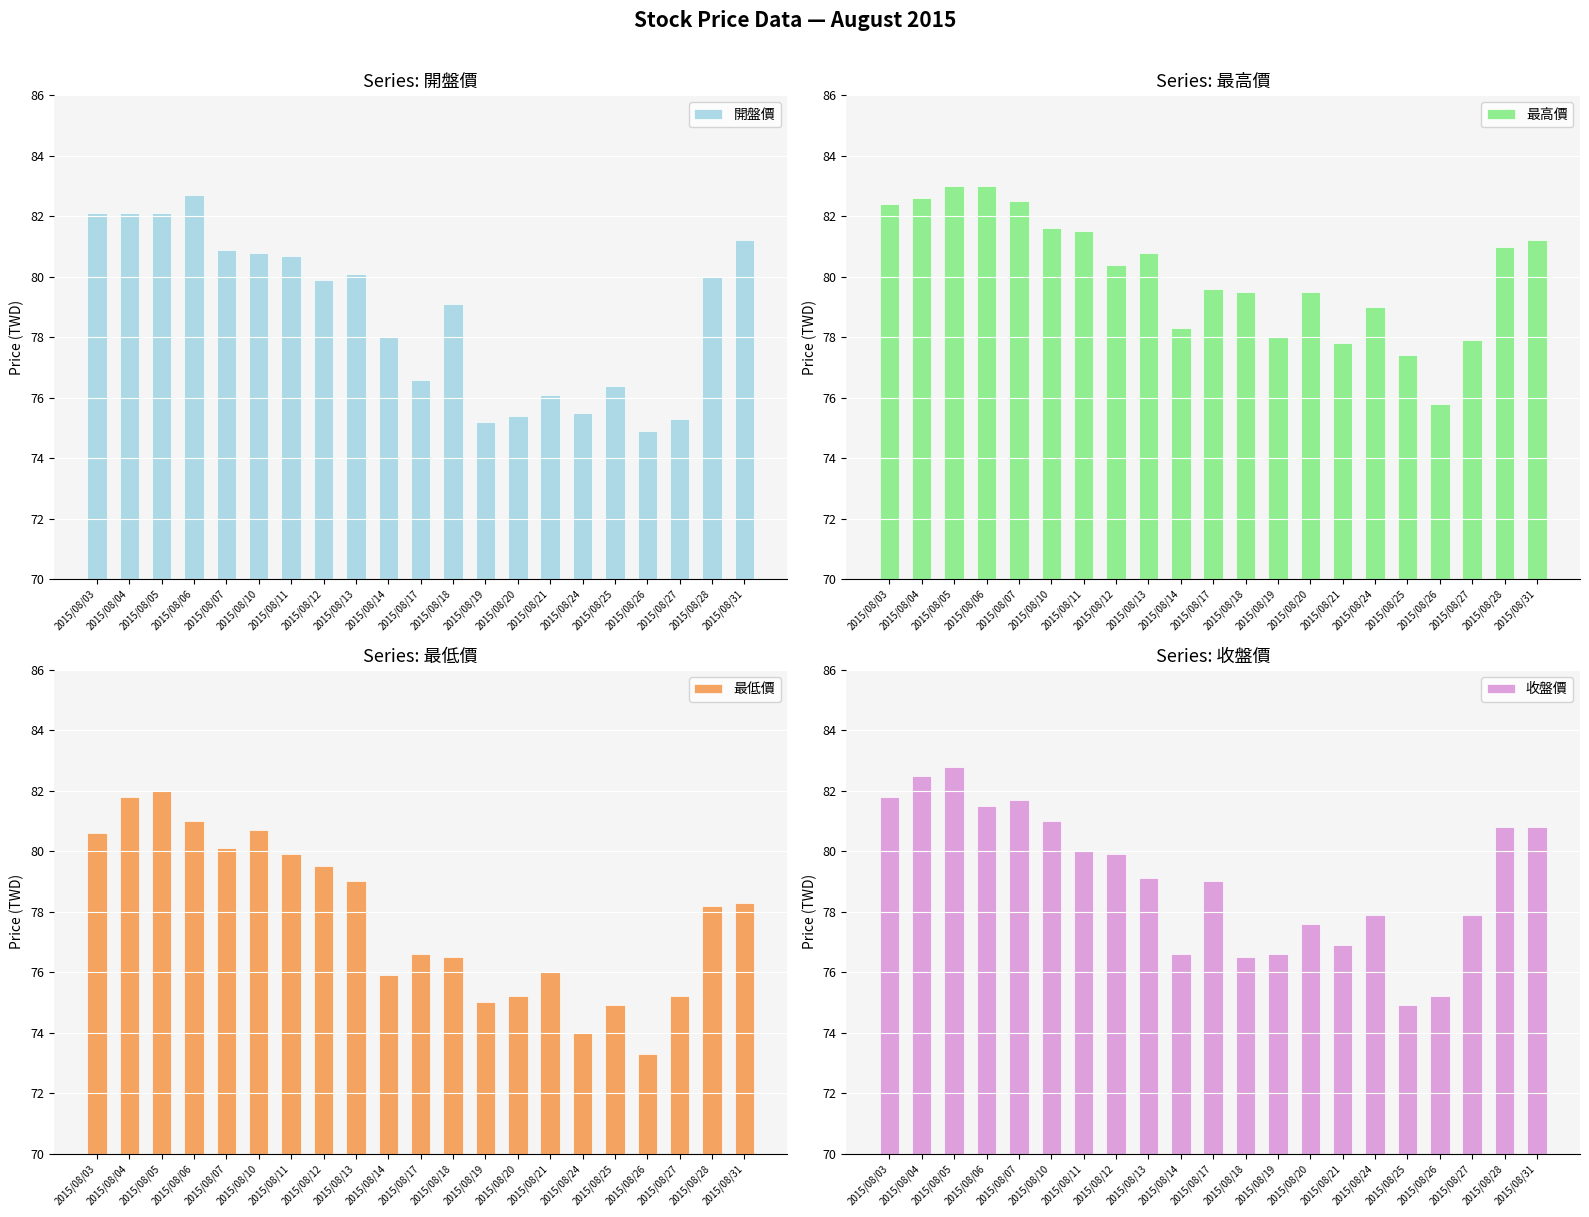

Reading left to right, transcribe all the data shown in this chart.

開盤價: 82.1	82.1	82.1	82.7	80.9	80.8	80.7	79.9	80.1	78.0	76.6	79.1	75.2	75.4	76.1	75.5	76.4	74.9	75.3	80.0	81.2
最高價: 82.4	82.6	83.0	83.0	82.5	81.6	81.5	80.4	80.8	78.3	79.6	79.5	78.0	79.5	77.8	79.0	77.4	75.8	77.9	81.0	81.2
最低價: 80.6	81.8	82.0	81.0	80.1	80.7	79.9	79.5	79.0	75.9	76.6	76.5	75.0	75.2	76.0	74.0	74.9	73.3	75.2	78.2	78.3
收盤價: 81.8	82.5	82.8	81.5	81.7	81.0	80.0	79.9	79.1	76.6	79.0	76.5	76.6	77.6	76.9	77.9	74.9	75.2	77.9	80.8	80.8